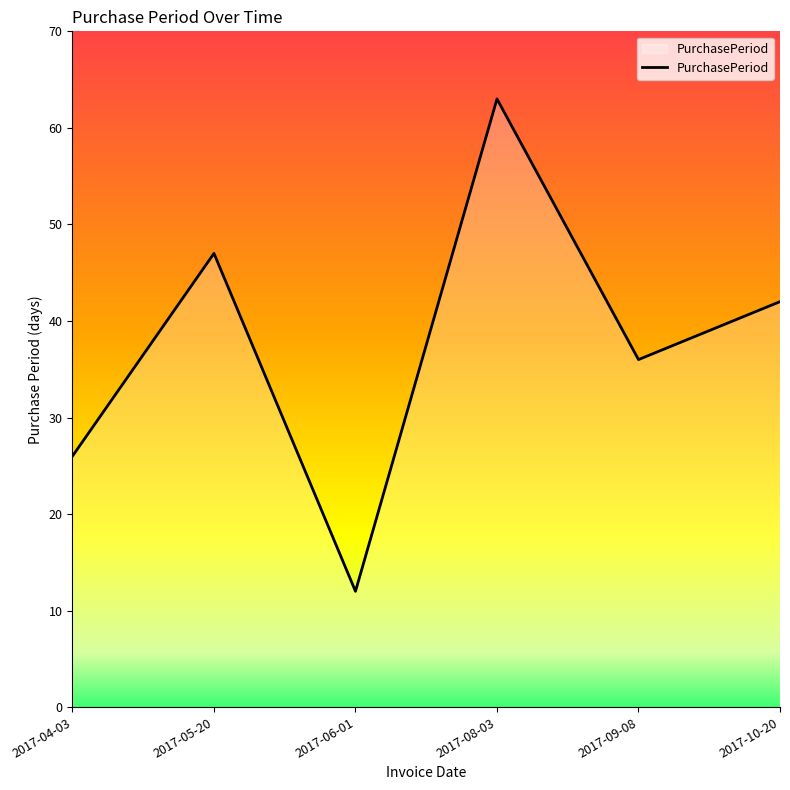

Approximately how many times larger is the value at 2017-06-01 compared to 2017-08-03?

0.2